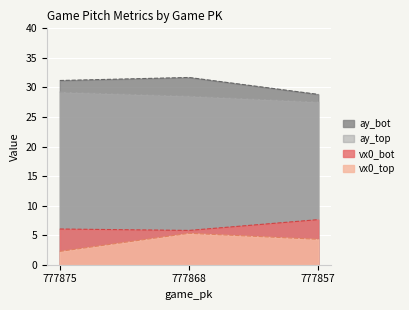

Rank the series at 777857 from lowest to highest value.

vx0_top, vx0_bot, ay_top, ay_bot